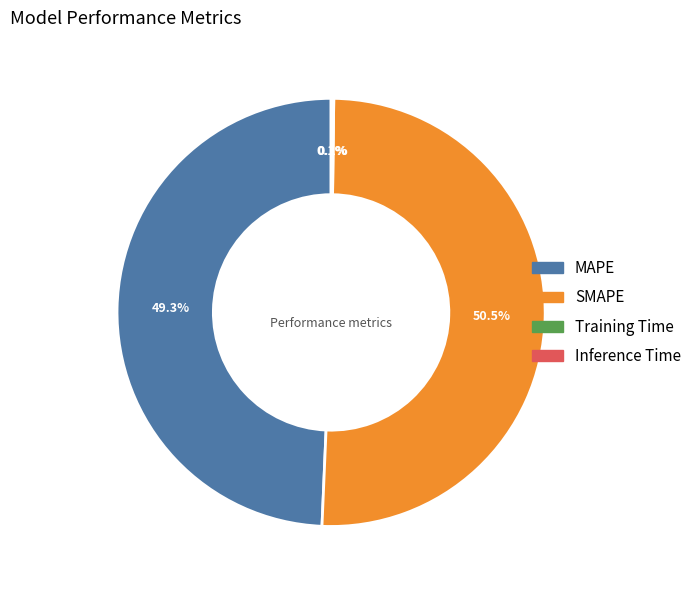

How much of the chart is everything except SMAPE?

49.5%